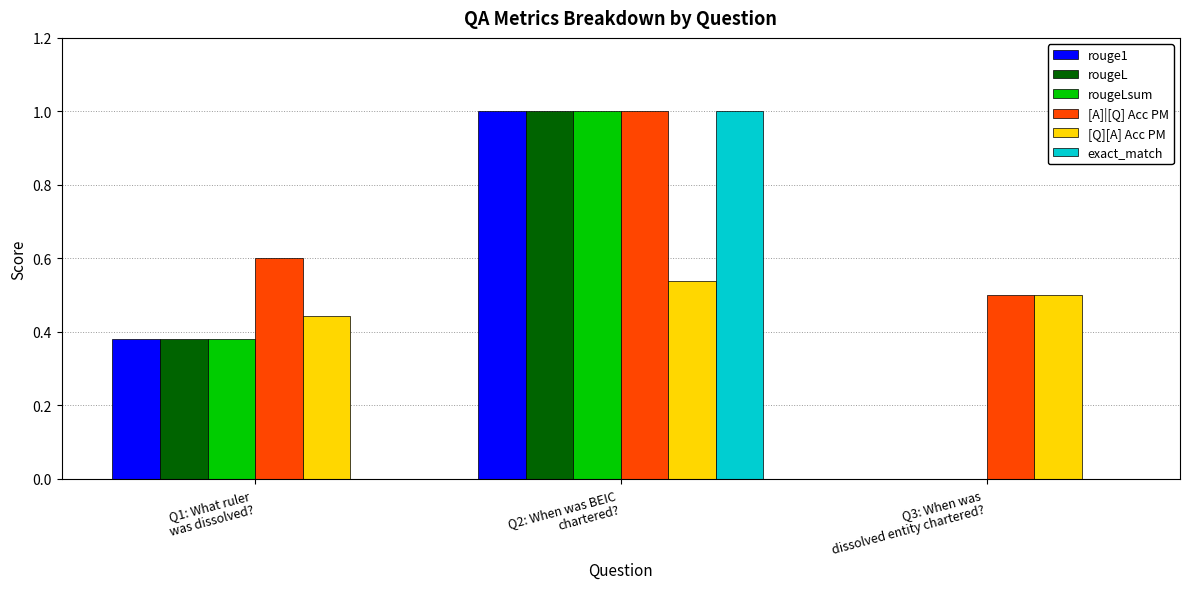

What is the maximum value for [A]|[Q] Acc PM?

1.0